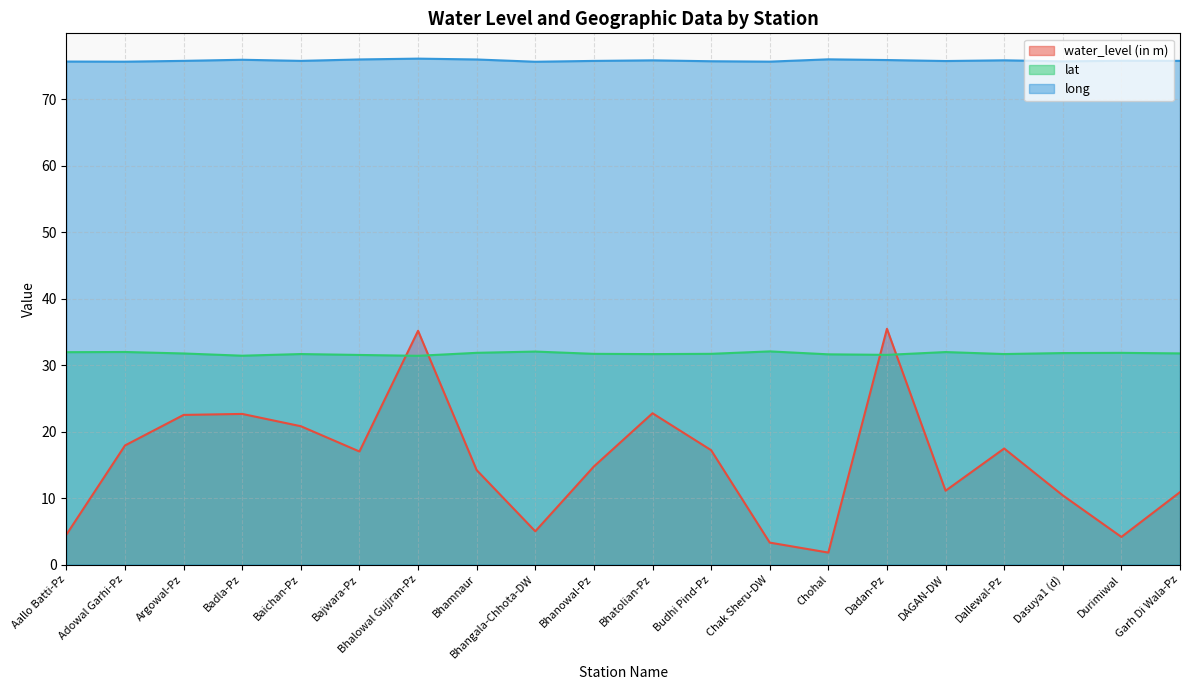

What is the total value across all series at Garh Di Wala-Pz?

118.4